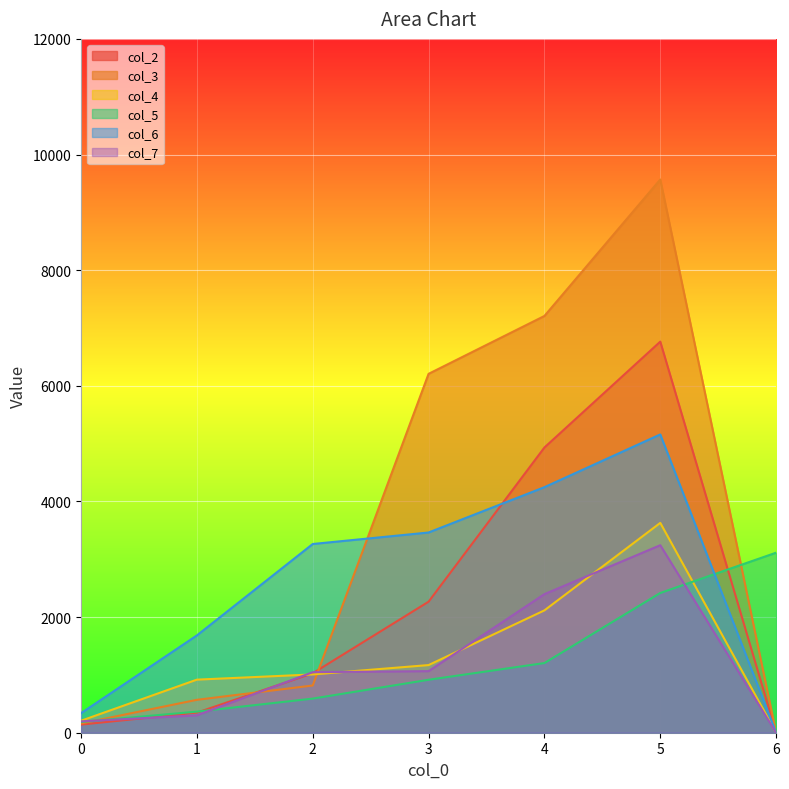

True or false: col_7 and col_6 intersect in this chart.

False